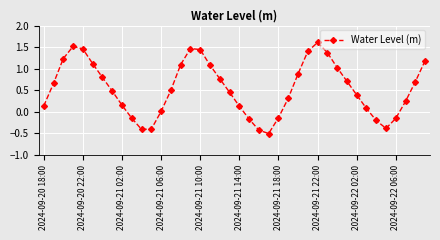

What is the minimum value shown in the chart?

-0.5